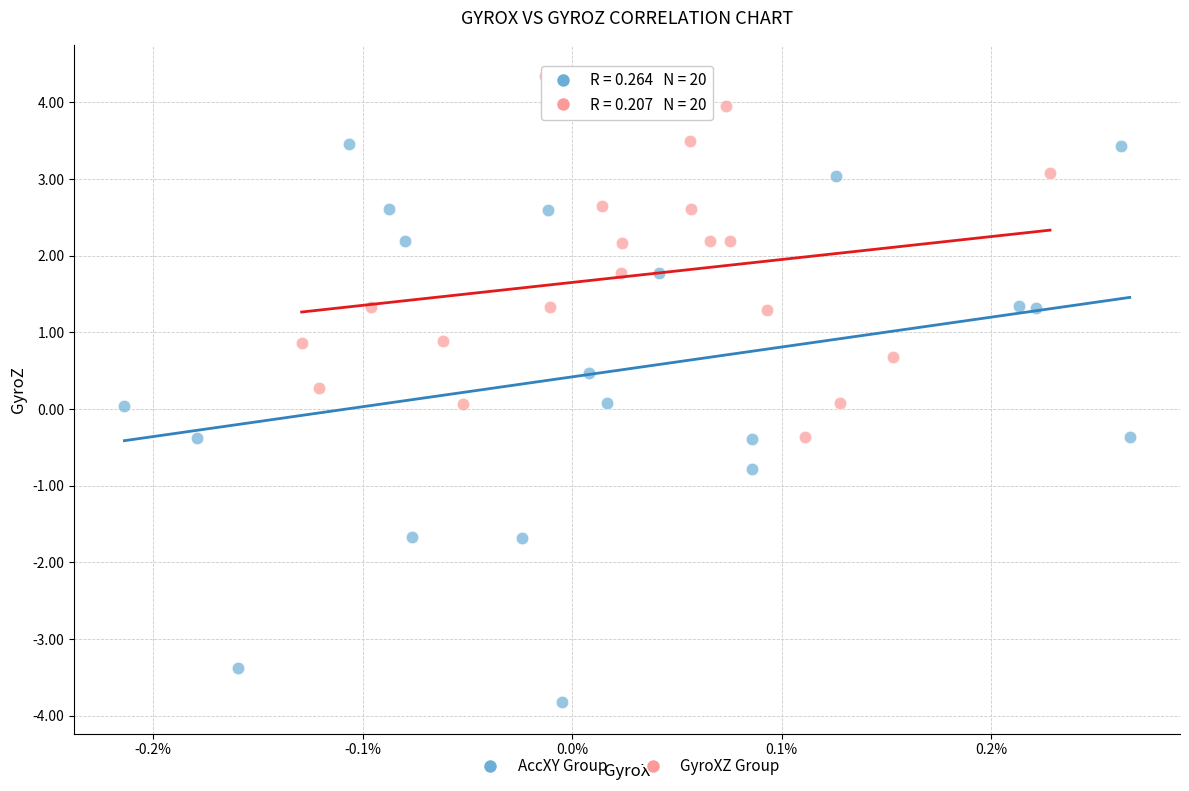

What are all the series names shown in the legend?

AccXY Group, GyroXZ Group